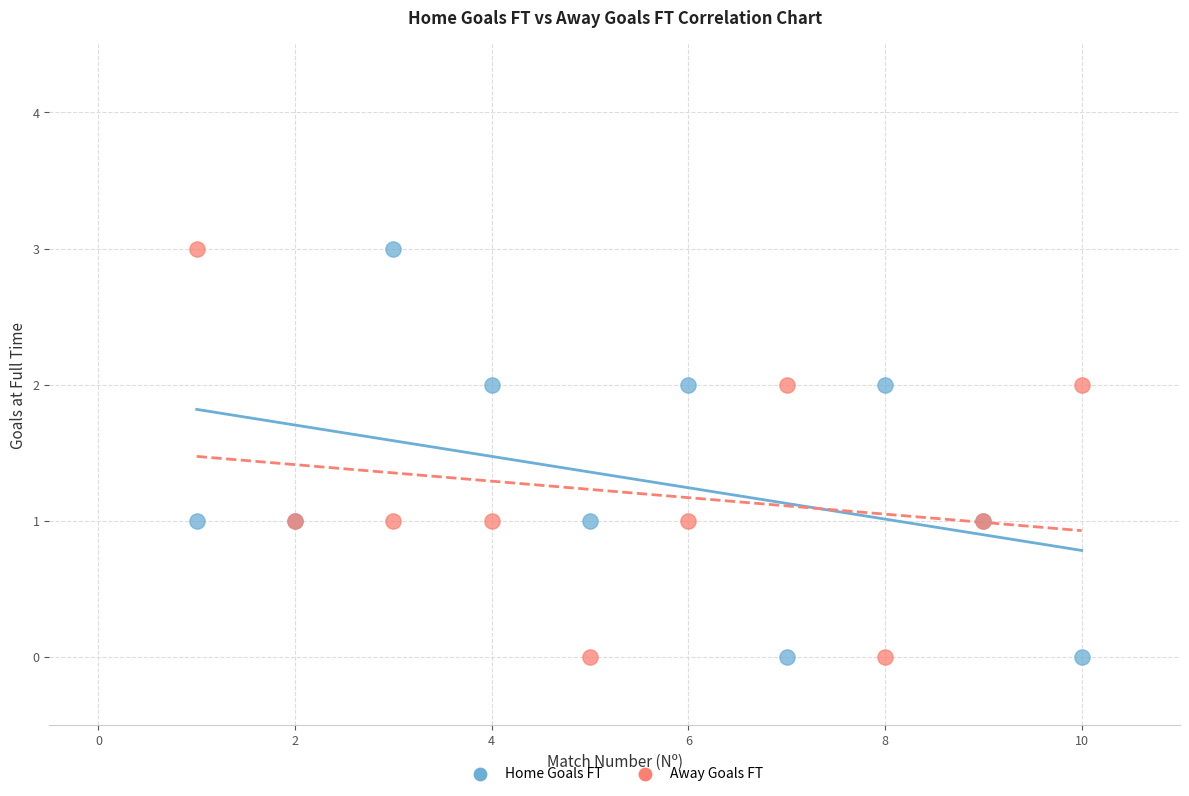

What are all the series names shown in the legend?

Home Goals FT, Away Goals FT